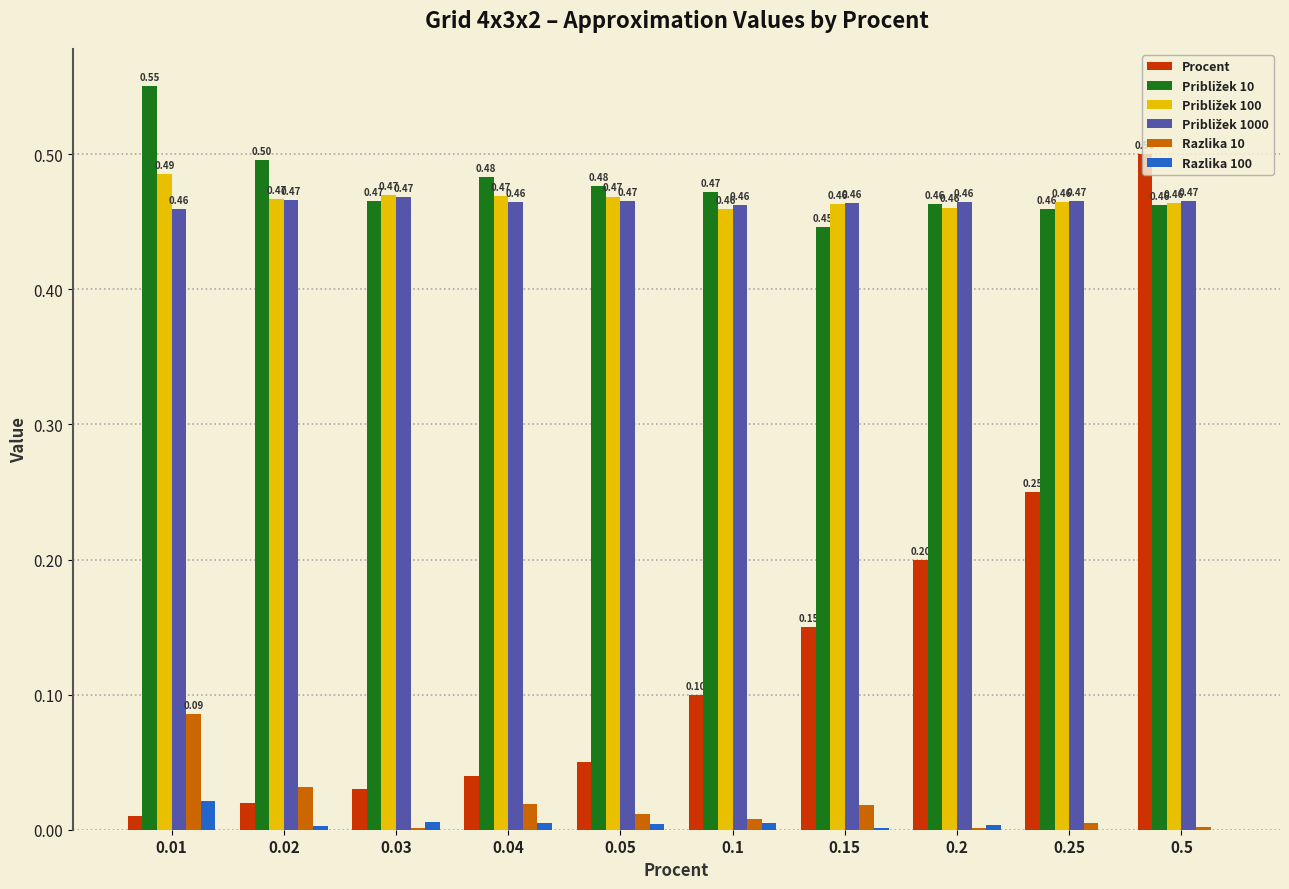

What is the sum of the Procent values at 0.2 and 0.1?

0.3